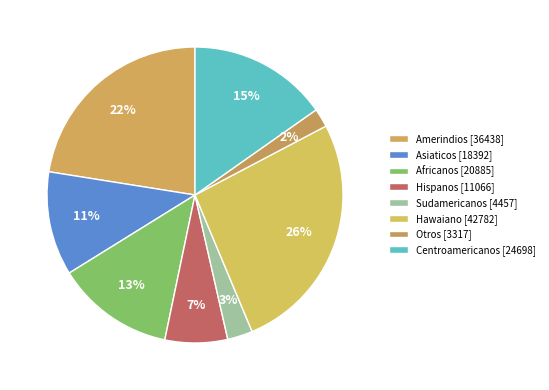

To the nearest percent, what is the combined percentage of Sudamericanos and Hawaiano?

29%